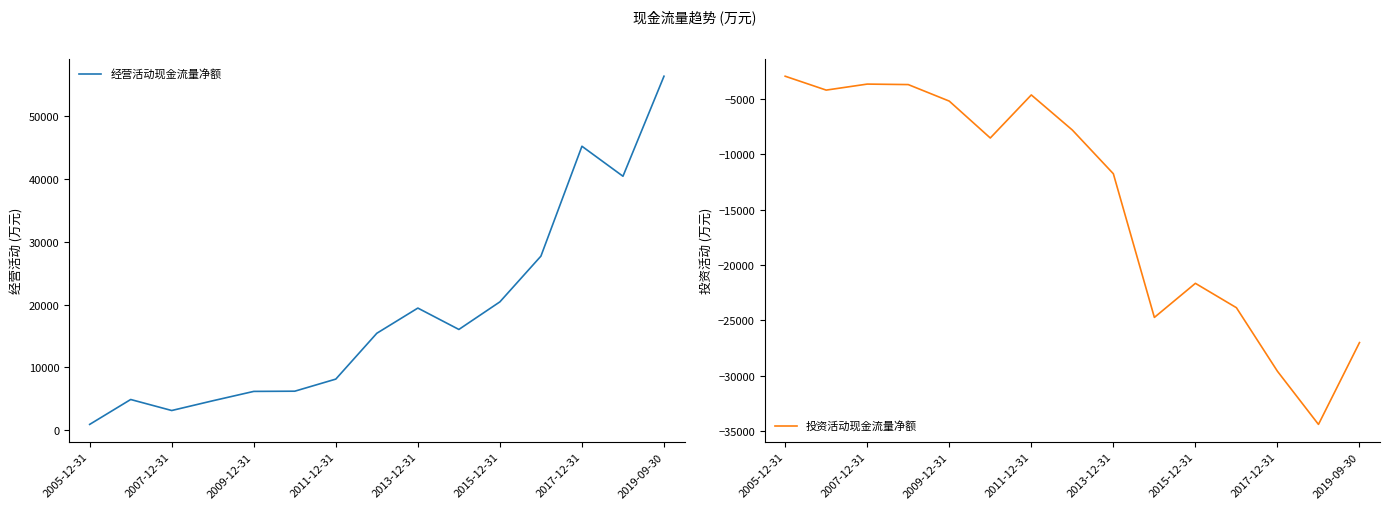

At which label does 经营活动现金流量净额 reach its minimum?

2005-12-31